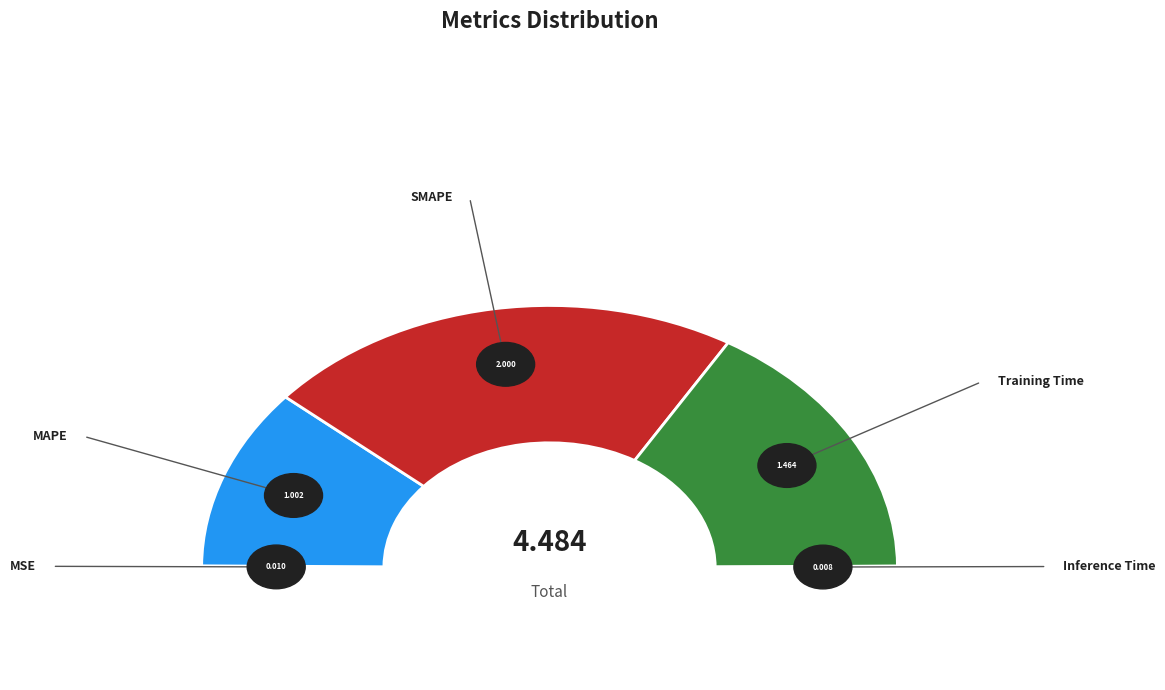

To the nearest percent, what is the combined percentage of Inference Time and Training Time?

33%